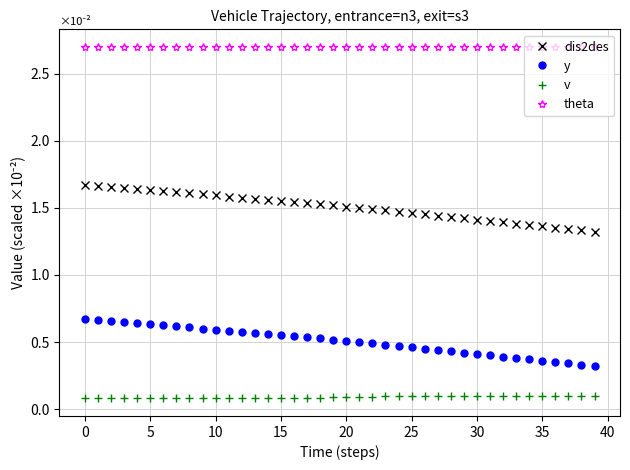

List the series in order of their peak value, highest first.

theta, dis2des, y, v